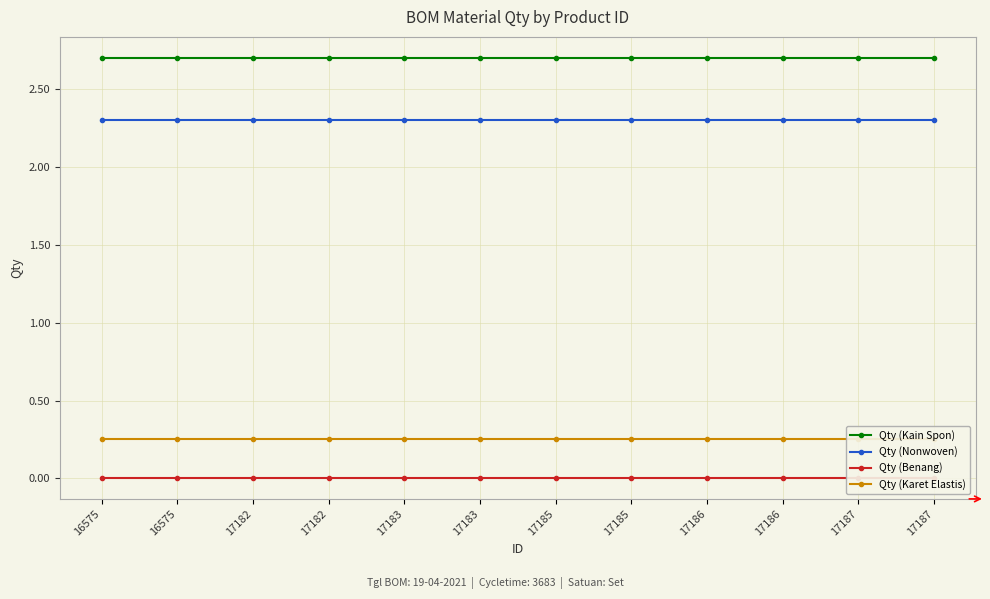

Reading left to right, what are all the values shown in this chart?

Qty (Kain Spon): 16575=2.7	16575=2.7	17182=2.7	17182=2.7	17183=2.7	17183=2.7	17185=2.7	17185=2.7	17186=2.7	17186=2.7	17187=2.7	17187=2.7
Qty (Nonwoven): 16575=2.3	16575=2.3	17182=2.3	17182=2.3	17183=2.3	17183=2.3	17185=2.3	17185=2.3	17186=2.3	17186=2.3	17187=2.3	17187=2.3
Qty (Benang): 16575=0.0	16575=0.0	17182=0.0	17182=0.0	17183=0.0	17183=0.0	17185=0.0	17185=0.0	17186=0.0	17186=0.0	17187=0.0	17187=0.0
Qty (Karet Elastis): 16575=0.2	16575=0.2	17182=0.2	17182=0.2	17183=0.2	17183=0.2	17185=0.2	17185=0.2	17186=0.2	17186=0.2	17187=0.2	17187=0.2